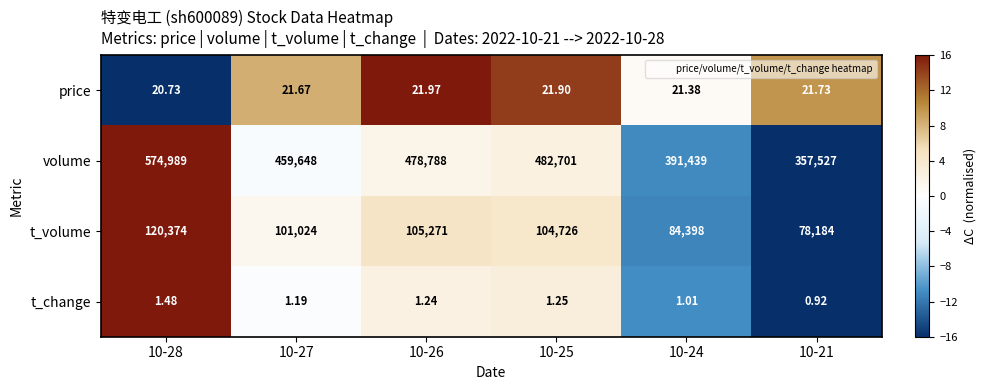

Rank the series at 10-26 from lowest to highest value.

t_change, price, t_volume, volume